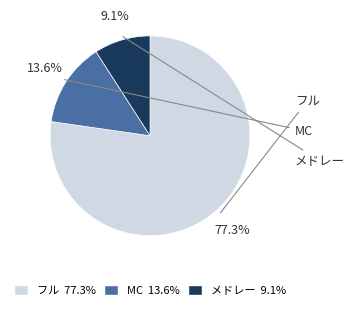

To the nearest percent, what is the difference between the フル and メドレー slice percentages?

68%